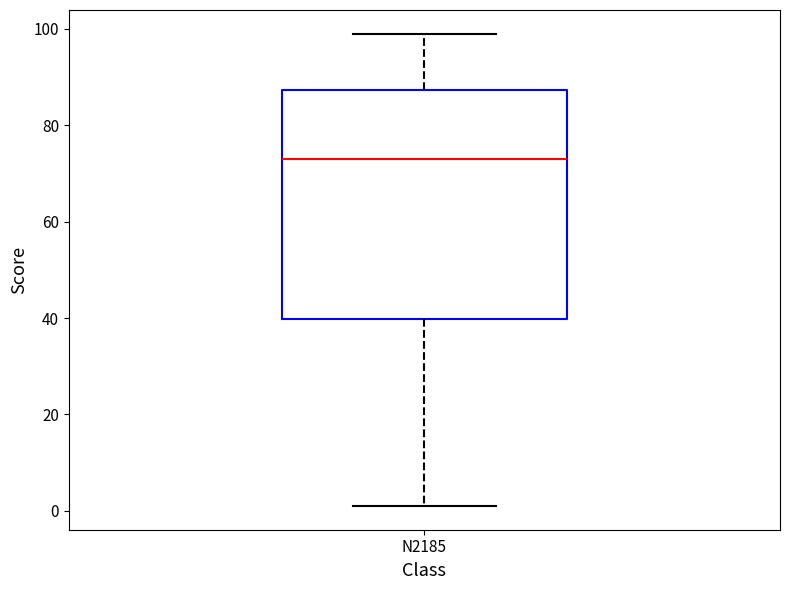

Read this box plot against the y-axis: the position of the median line, the range covered by the box, and the ends of both whiskers. The values are not printed on the chart, so give them approximately, as read against the axis.

median 74, box 40 to 88, whiskers 2 to 100